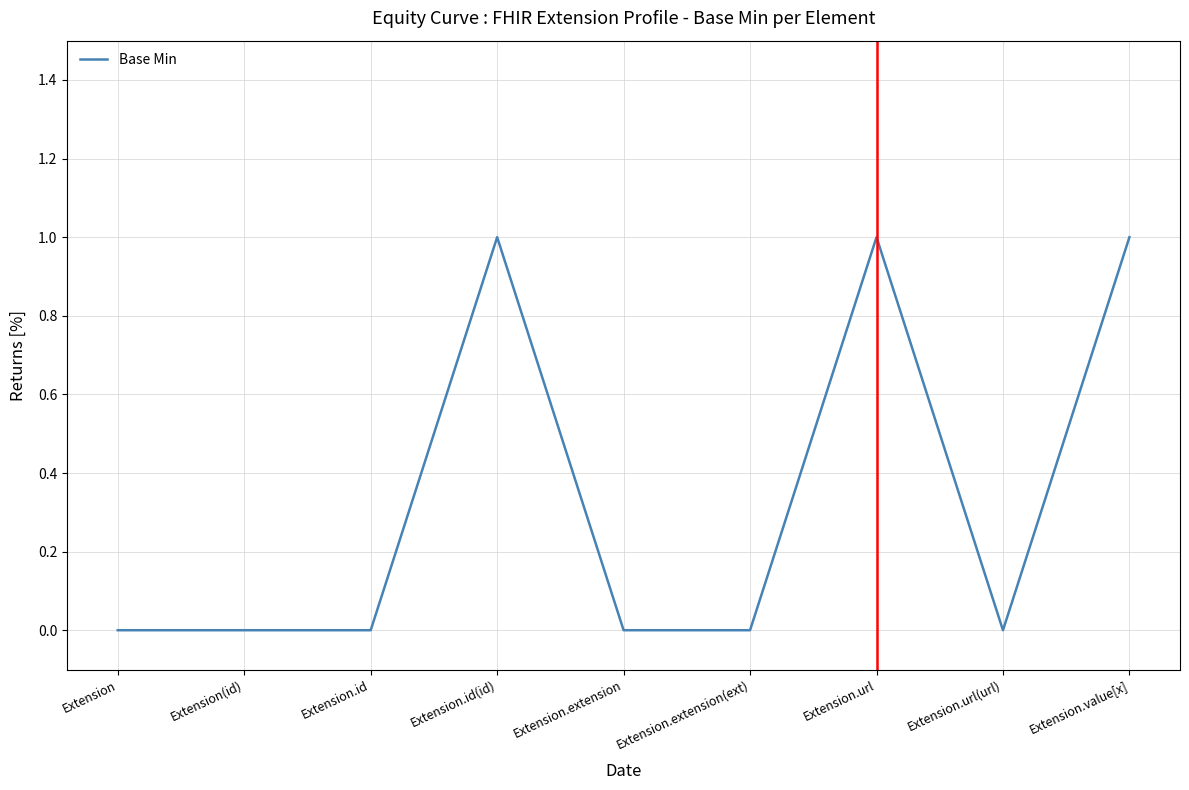

What is the change in value from Extension.id to Extension.id(id)?

+1